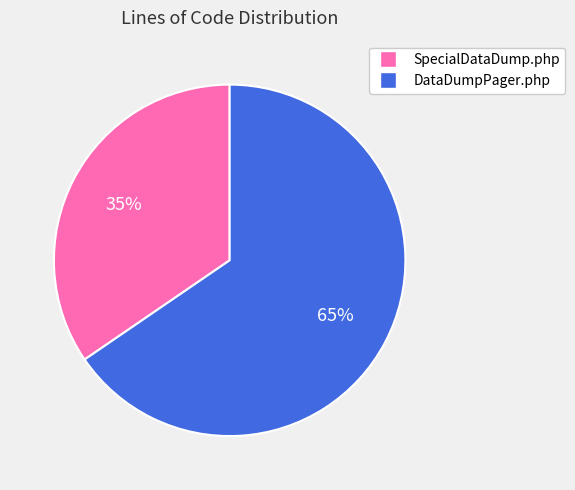

Do DataDumpPager.php and SpecialDataDump.php together represent more than half of the pie?

Yes